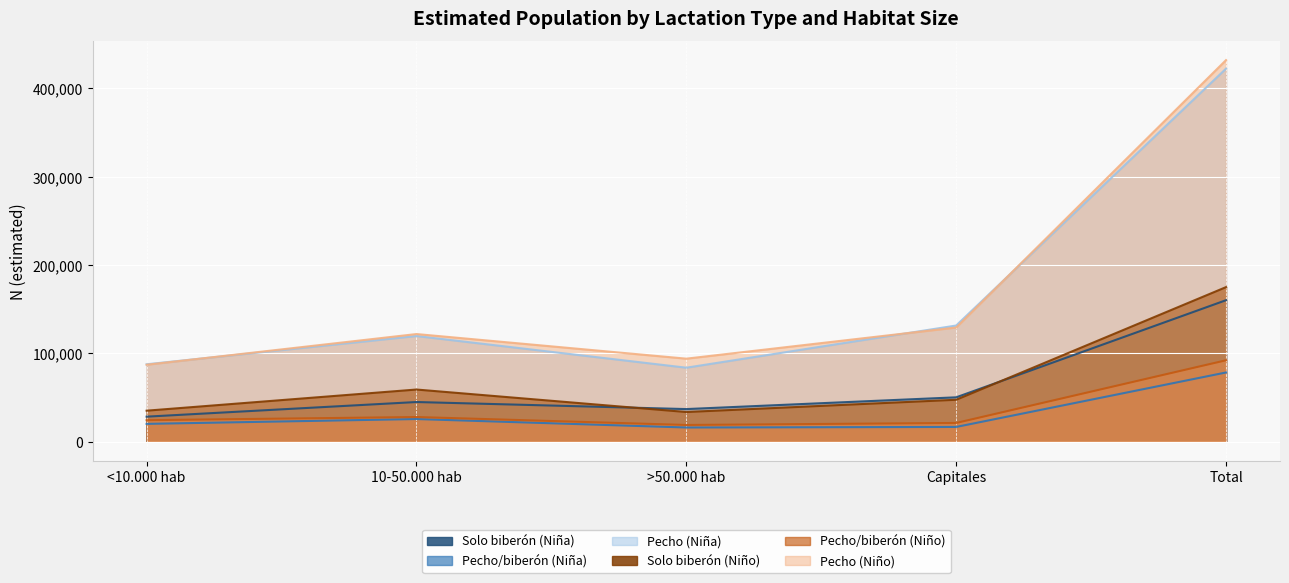

Which series has the largest total across all categories?

Pecho (Niño)